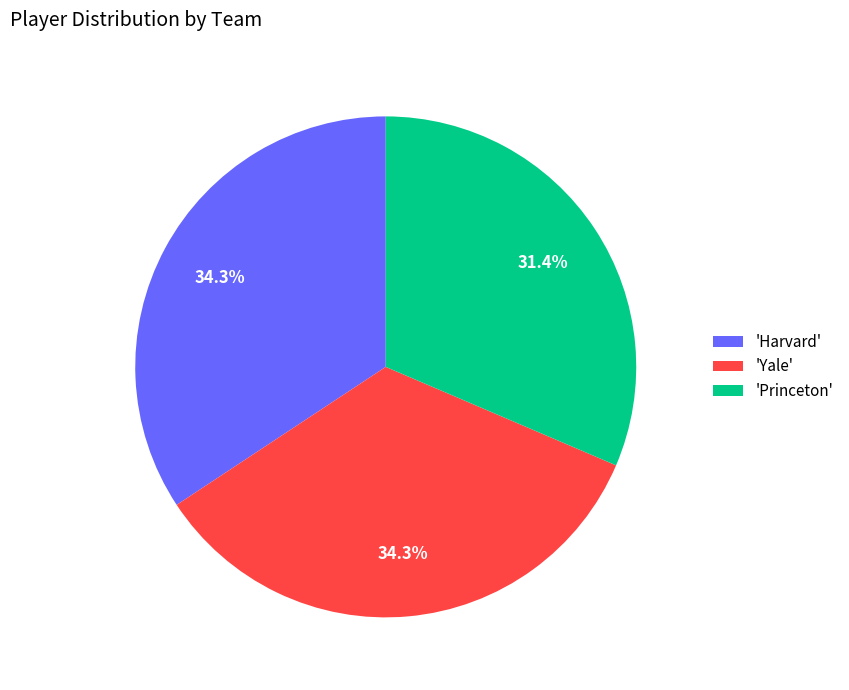

Which slice is the smallest?

'Princeton'